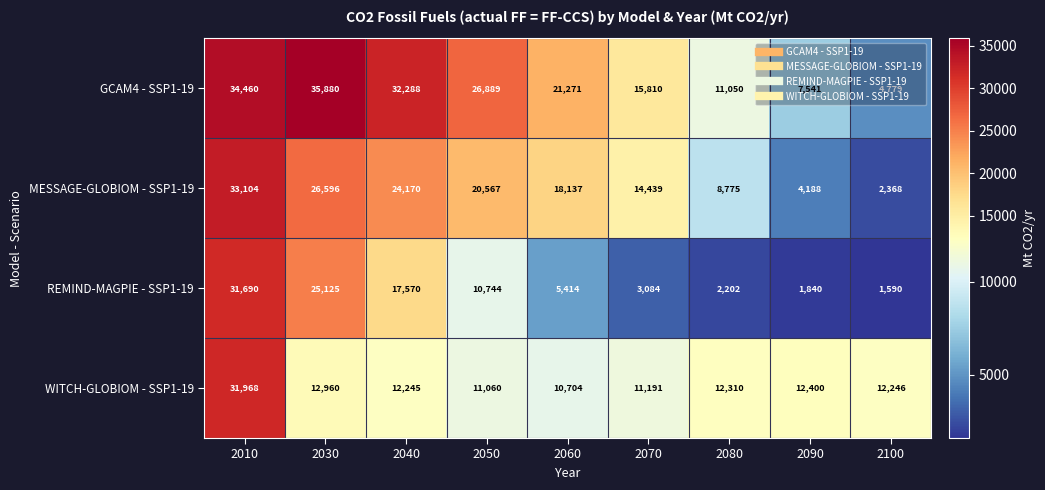

Is it true that GCAM4 - SSP1-19 equals 35880 at 2030?

True